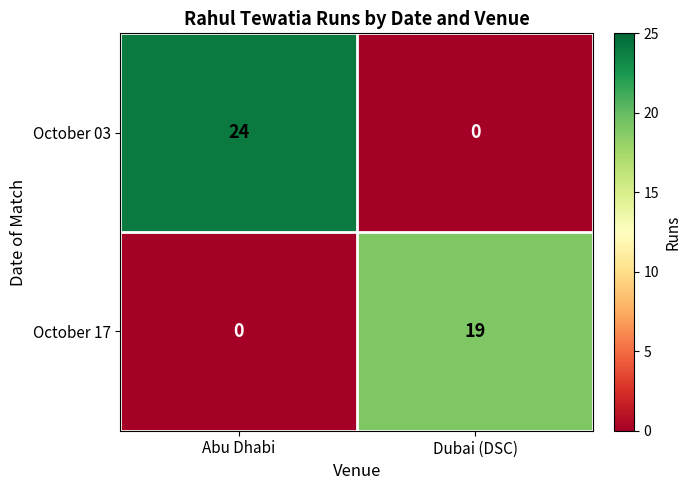

The value of October 03 at Abu Dhabi is 39. True or false?

False